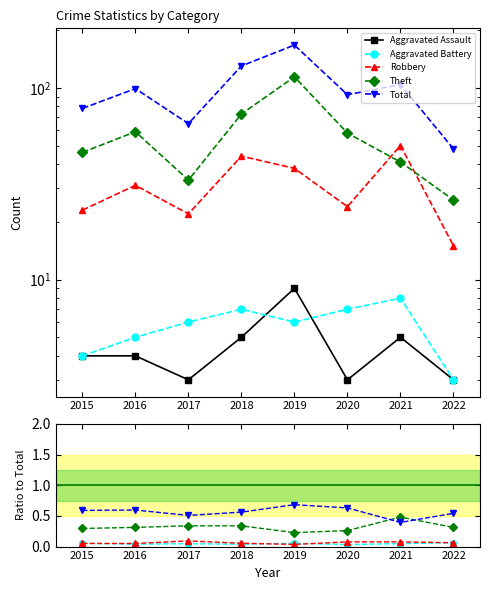

True or false: Theft has more than 1 points higher than both neighbors.

True